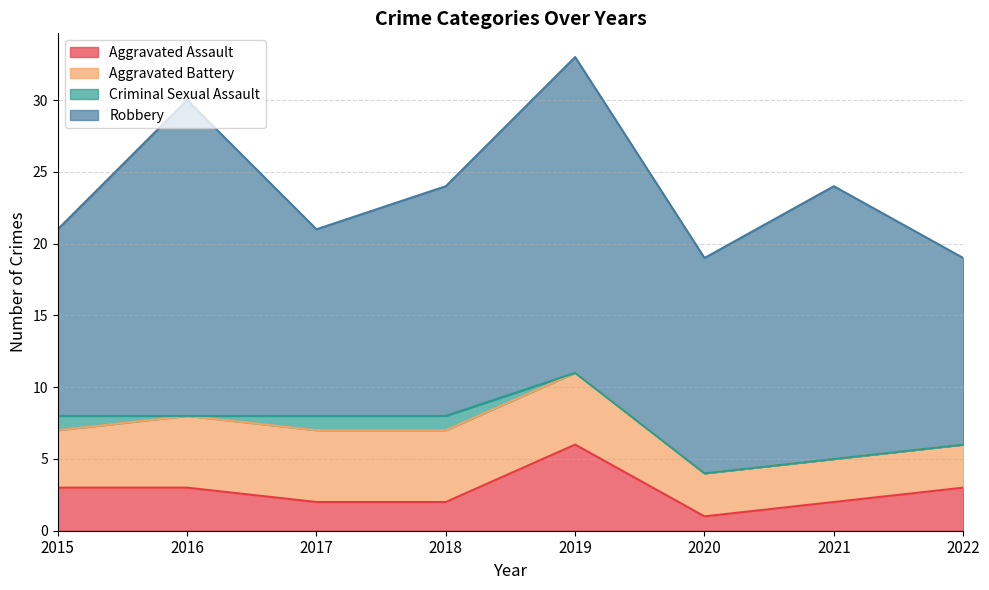

What is the difference between the second highest and second lowest values in the Aggravated Assault series?

1